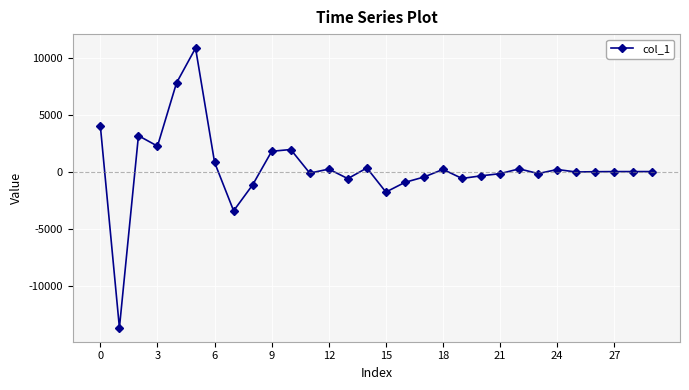

What is the greatest value displayed?

10824.8